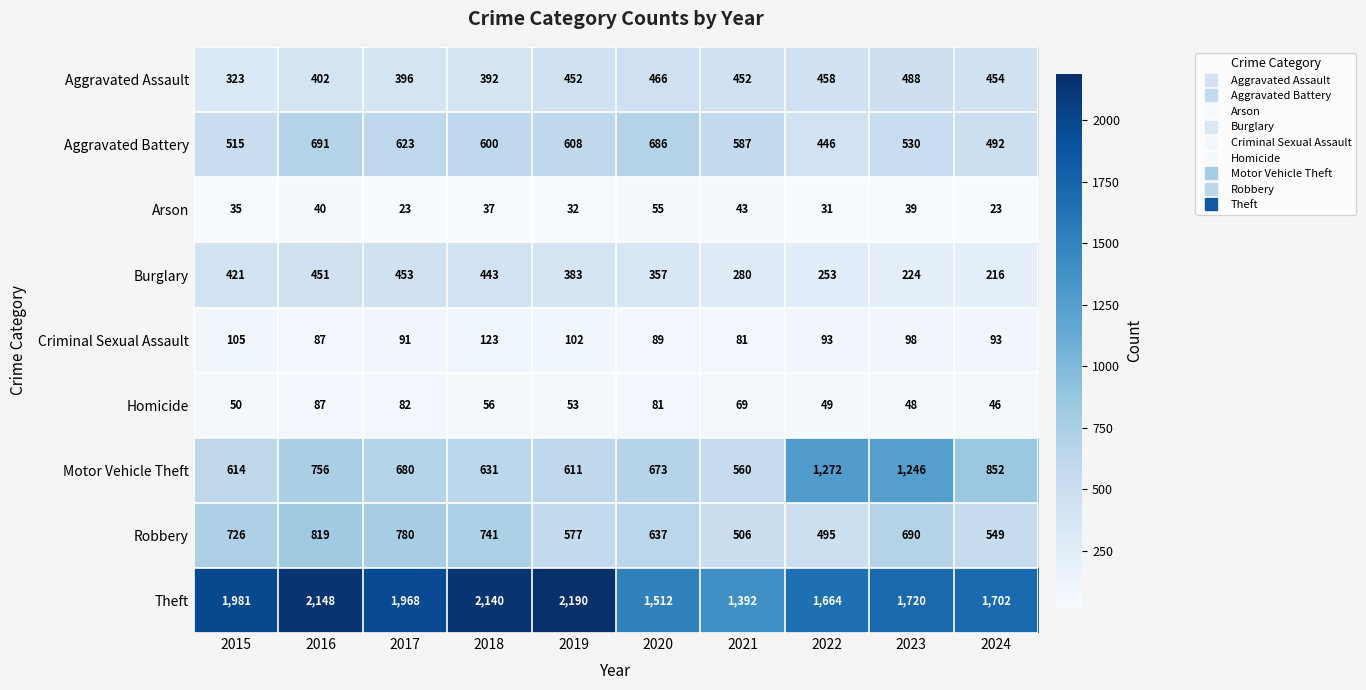

What is the smallest value displayed?

23